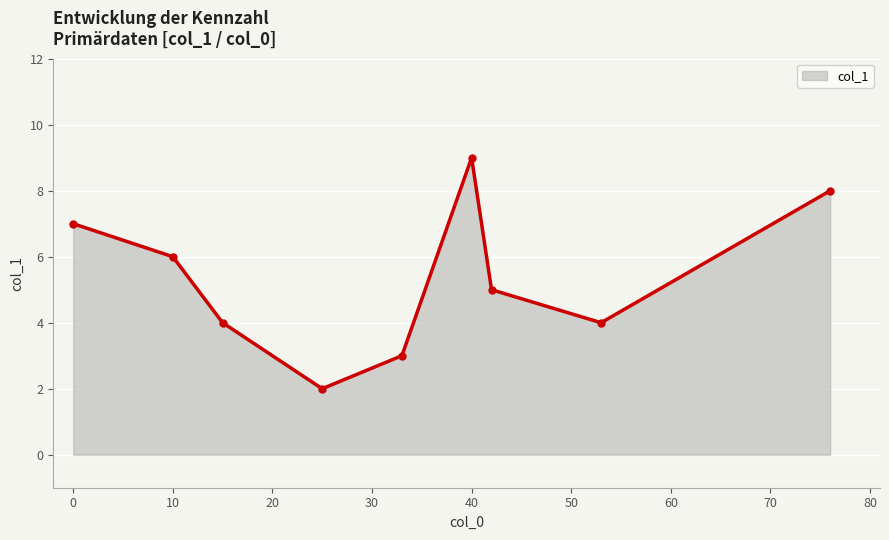

How many lines are shown in the chart?

1